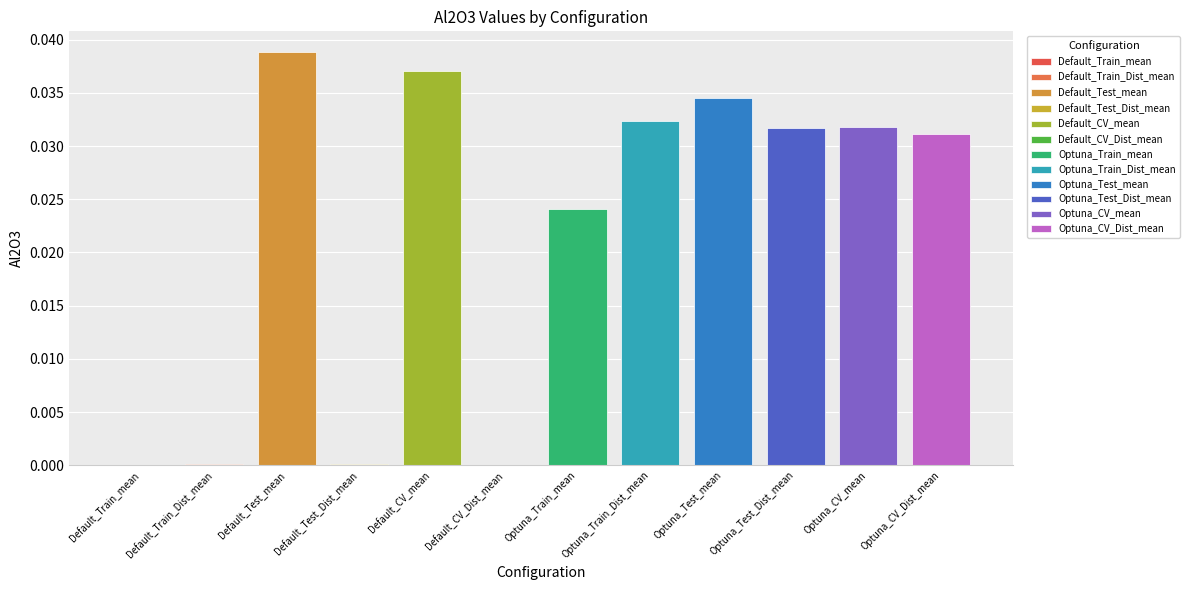

What is the label of the 7th bar from the right?

Default_CV_Dist_mean